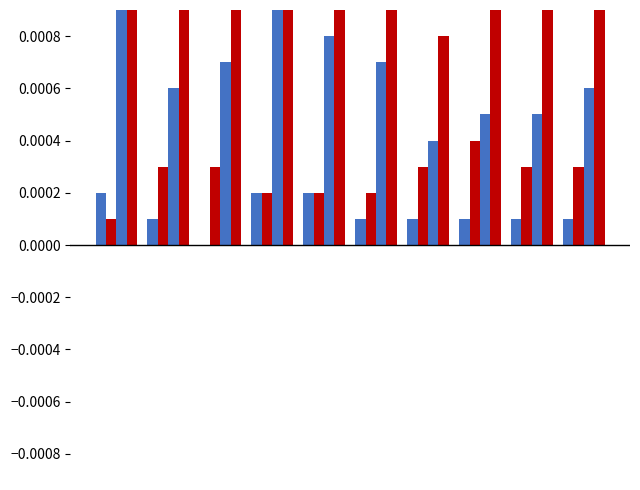

How many bars are there in each group?

4